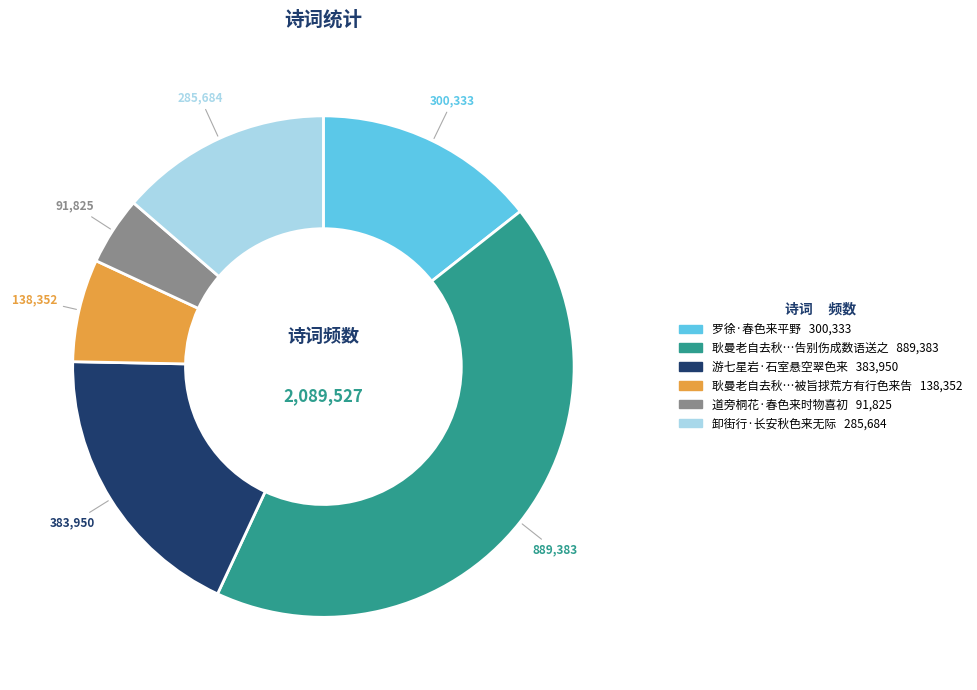

Is there a majority slice in this chart?

No